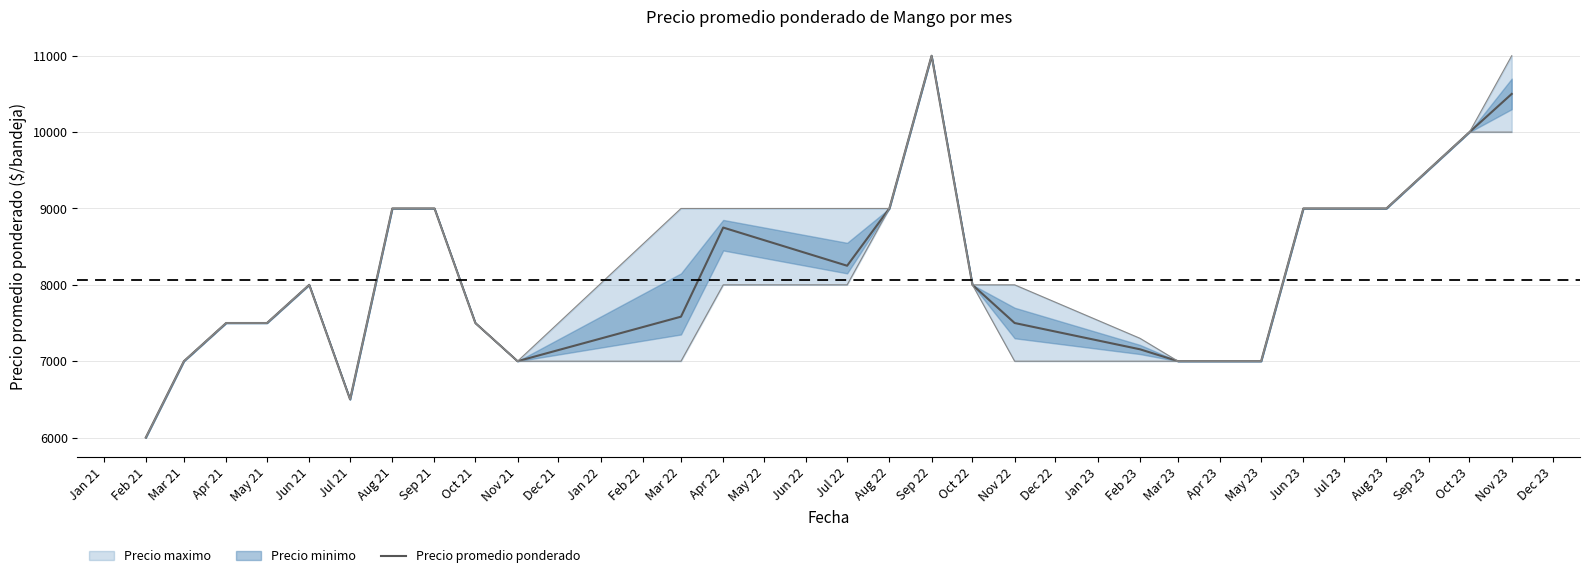

At which label does Precio promedio ponderado reach its peak?

Sep 22